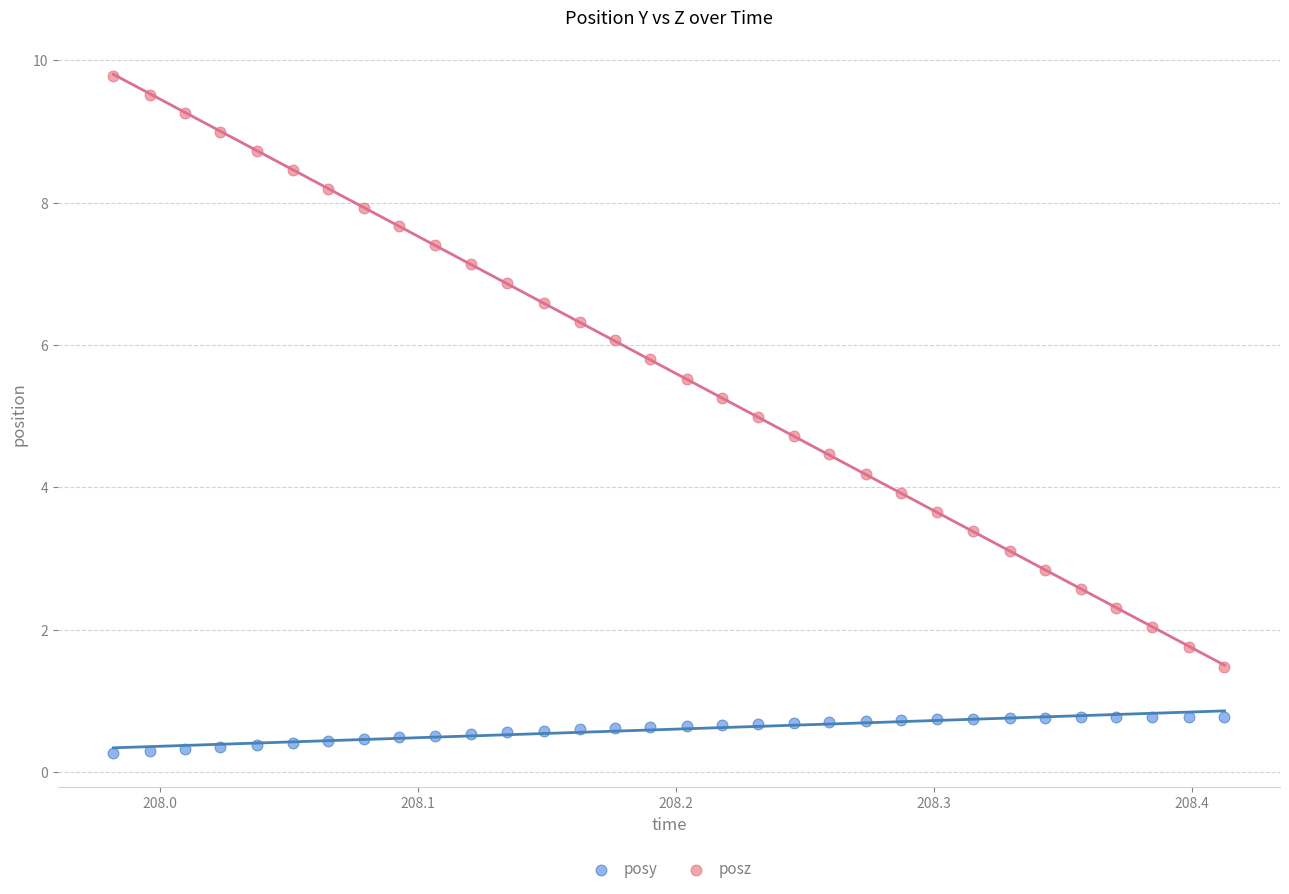

Which series reaches the maximum Y coordinate?

posz